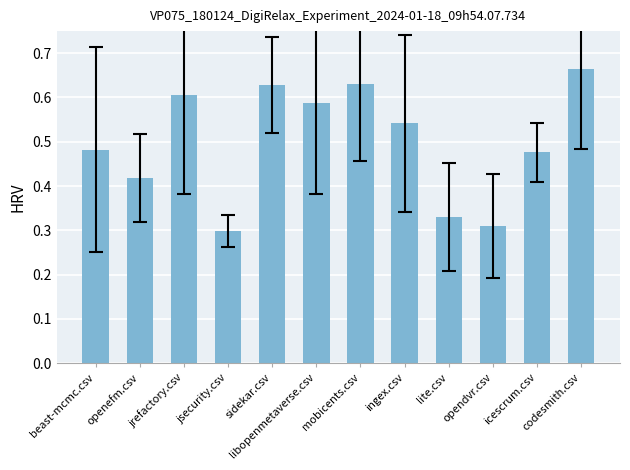

Which label corresponds to the largest value in the chart?

codesmith.csv